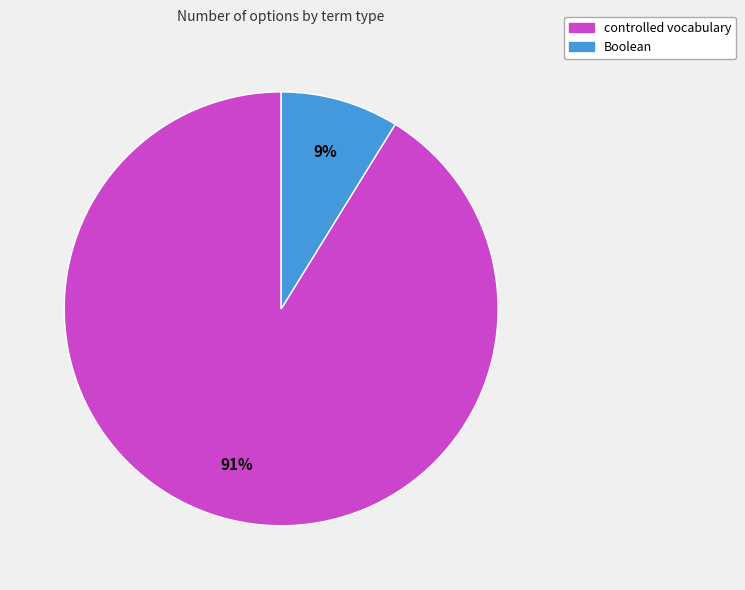

To the nearest percent, what is the average slice percentage?

50%